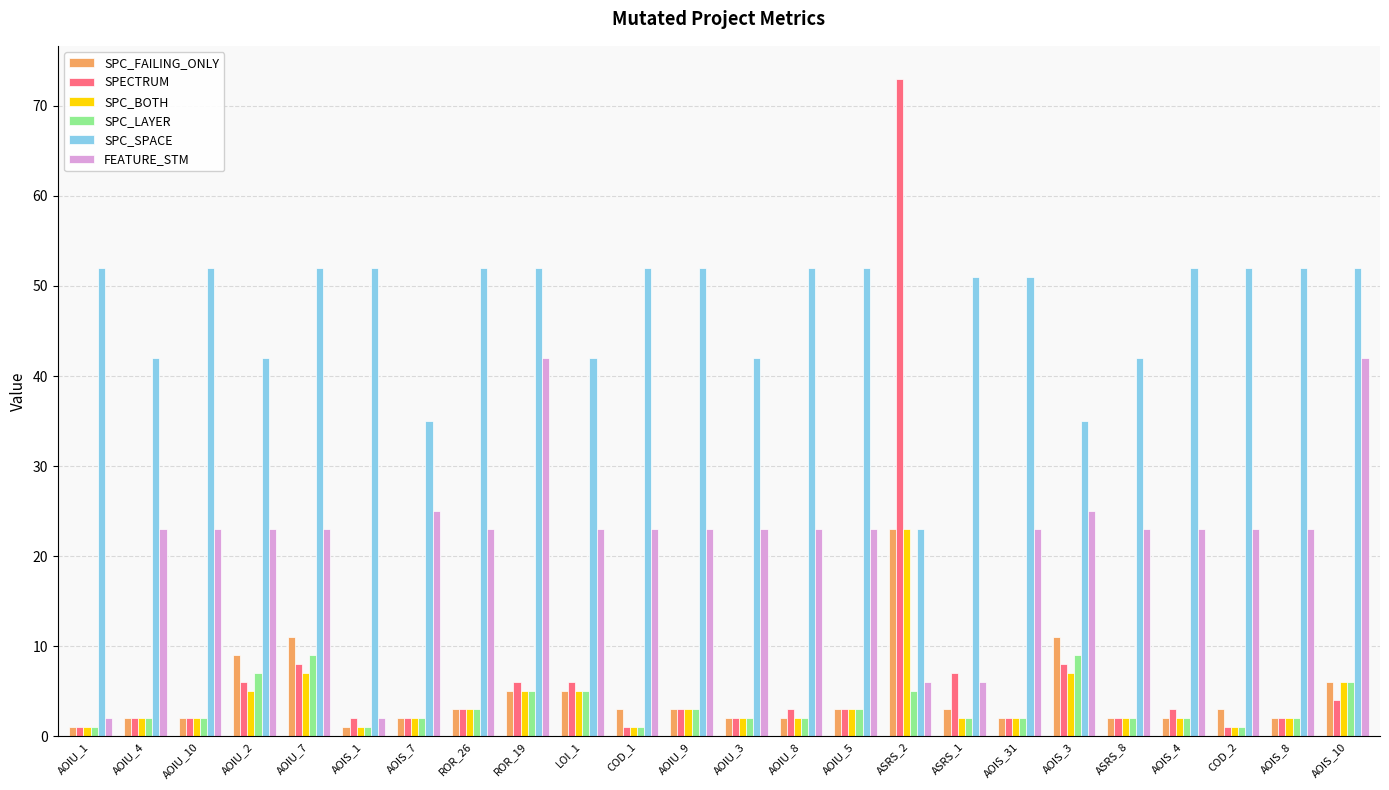

Reading left to right, transcribe all the data shown in this chart.

SPC_FAILING_ONLY: 1	2	2	9	11	1	2	3	5	5	3	3	2	2	3	23	3	2	11	2	2	3	2	6
SPECTRUM: 1	2	2	6	8	2	2	3	6	6	1	3	2	3	3	73	7	2	8	2	3	1	2	4
SPC_BOTH: 1	2	2	5	7	1	2	3	5	5	1	3	2	2	3	23	2	2	7	2	2	1	2	6
SPC_LAYER: 1	2	2	7	9	1	2	3	5	5	1	3	2	2	3	5	2	2	9	2	2	1	2	6
SPC_SPACE: 52	42	52	42	52	52	35	52	52	42	52	52	42	52	52	23	51	51	35	42	52	52	52	52
FEATURE_STM: 2	23	23	23	23	2	25	23	42	23	23	23	23	23	23	6	6	23	25	23	23	23	23	42